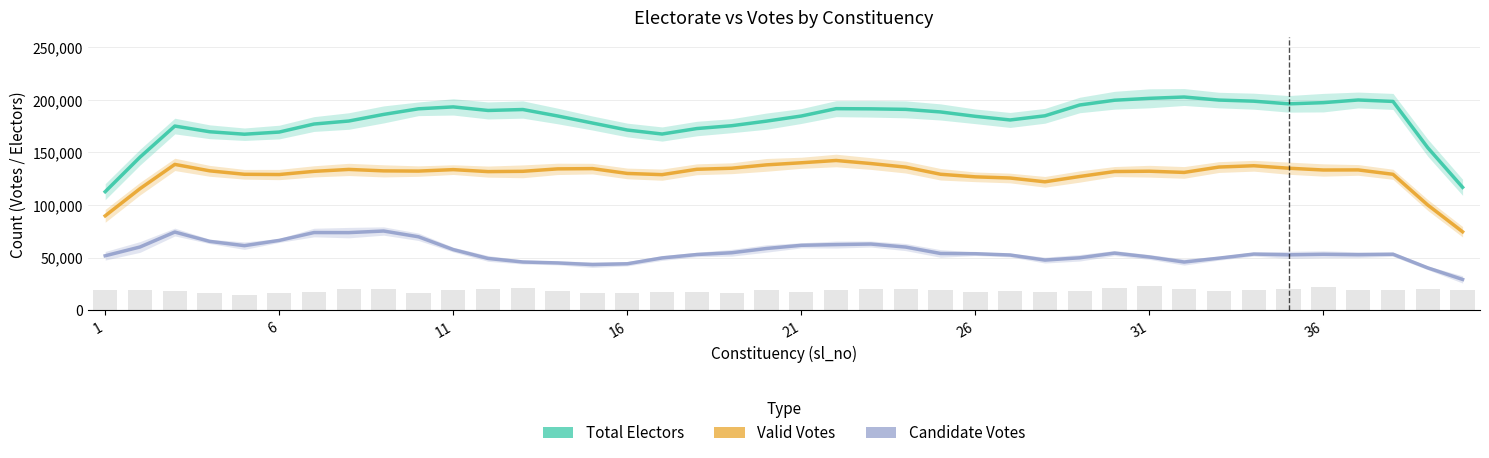

Reading right to left, transcribe all the data shown in this chart.

Total Electors: 116802.0	154415.2	198477.2	199843.2	197301.4	196174.2	198710.8	199773.6	202673.0	201422.4	199611.6	195090.0	184806.6	180849.8	184308.2	188471.4	190936.4	191438.6	191600.2	184596.8	179732.6	175381.2	172691.6	167474.8	171279.0	177924.4	184630.2	190772.2	189884.6	193283.0	191460.2	186125.6	179846.2	176982.8	169348.8	167291.4	169640.0	175062.6	145474.4	112634.2
Valid Votes: 74504.8	99928.4	129169.8	133339.2	133254.4	134969.8	137301.2	136064.6	130956.2	132104.6	131797.4	127091.4	122031.8	125632.4	126756.0	129206.4	135993.2	139398.0	142305.6	140132.2	138144.4	134937.6	133947.0	128828.6	129986.8	134572.2	134332.4	132009.6	131727.6	133615.0	132223.0	132426.0	133810.6	131973.6	128948.2	129186.4	132469.2	138586.0	115511.0	89671.0
Candidate Votes: 29172.8	40157.6	53164.2	52696.0	53104.4	52584.4	53312.0	49419.4	45734.8	50528.4	54227.4	49761.2	47596.6	52417.6	53648.6	53872.0	59956.8	62836.4	62330.2	61632.4	58605.2	54561.0	52873.8	49620.8	44086.4	43288.8	44887.2	45770.4	49130.8	57554.8	69747.0	75223.8	73705.8	73772.0	66293.8	61297.0	65382.4	74247.4	60036.0	51679.2